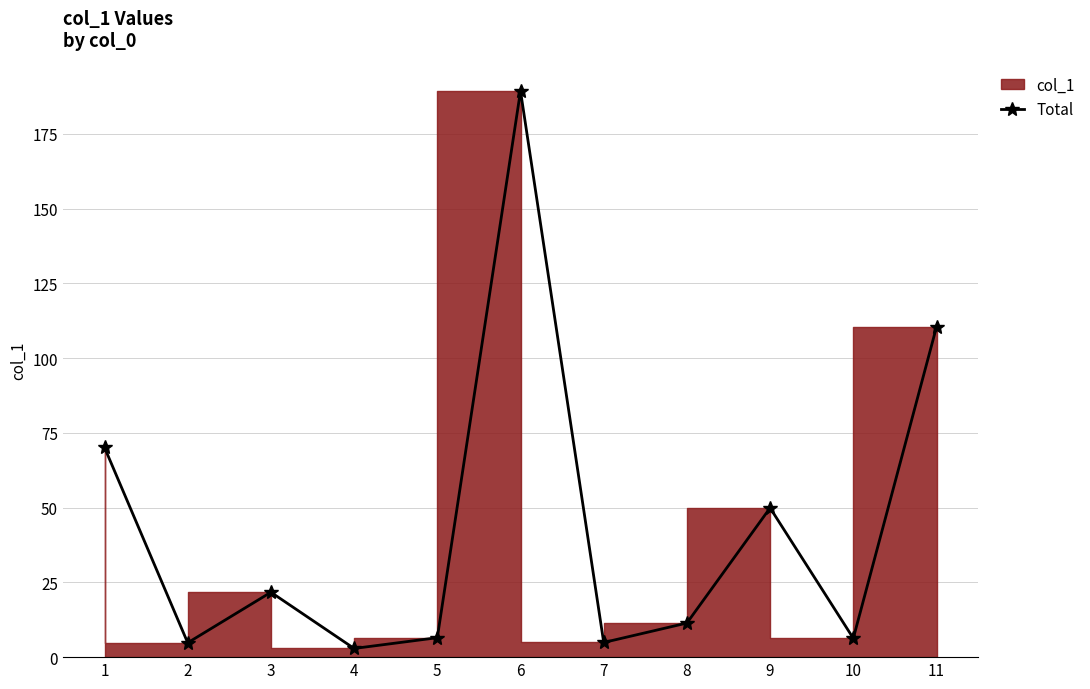

True or false: the data has more than 2 interior local peaks.

True